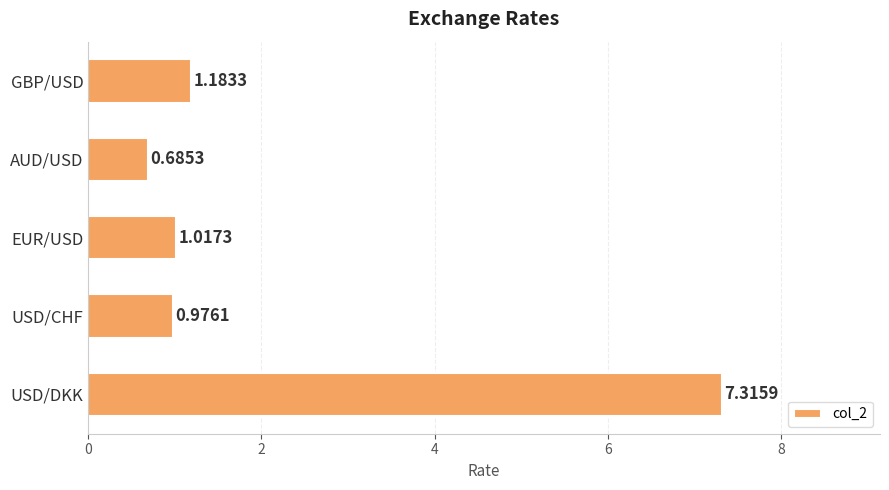

What is the change in value from EUR/USD to GBP/USD?

+0.2